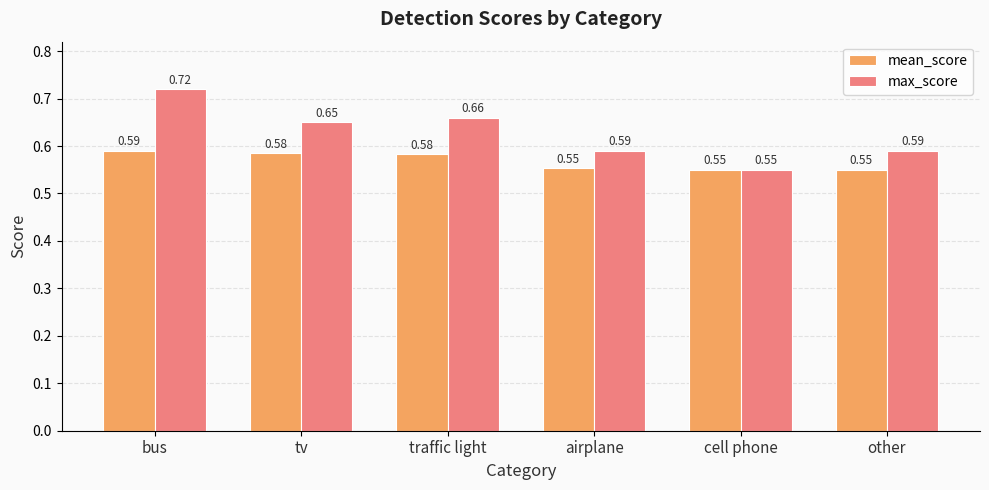

Which category has the highest value across all series?

bus